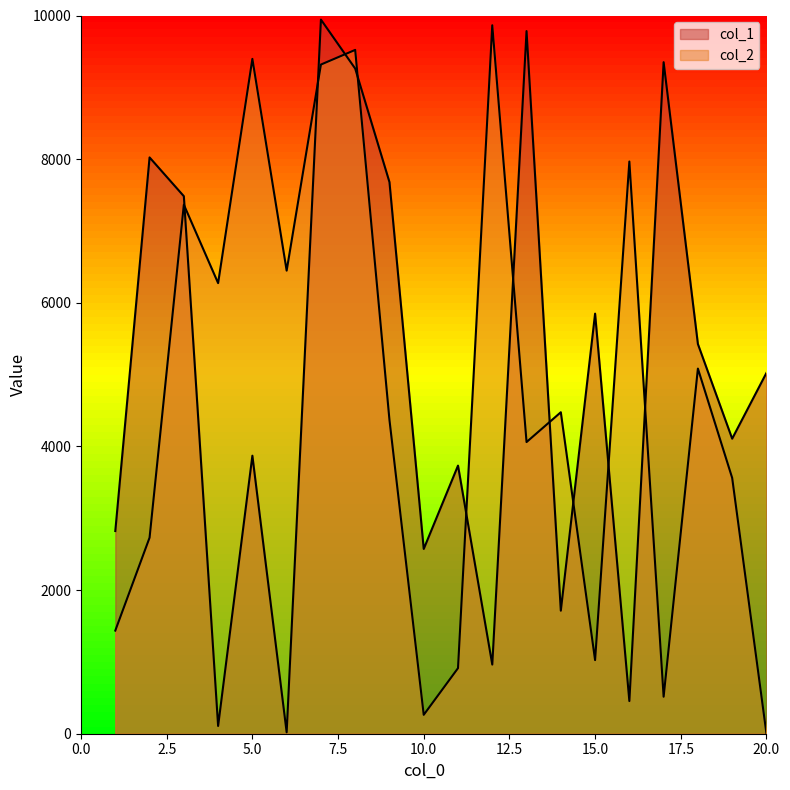

How many times do col_1 and col_2 cross each other?

10